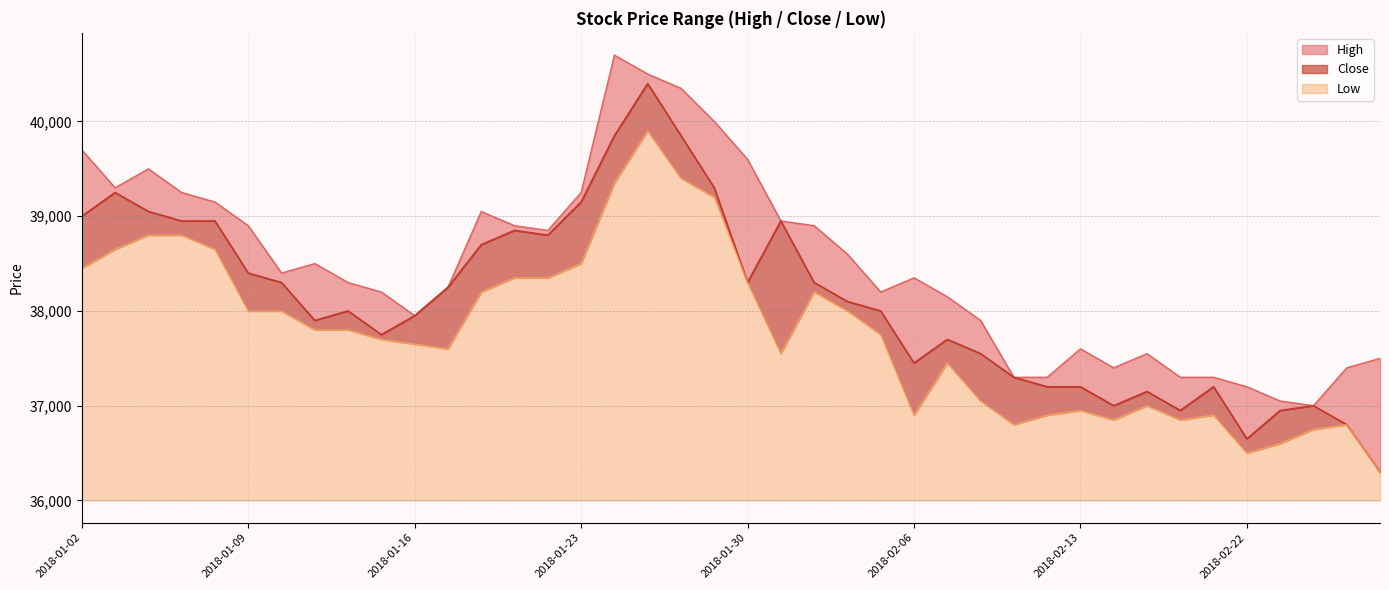

Which category has the lowest value in the Close series?

2018-02-28